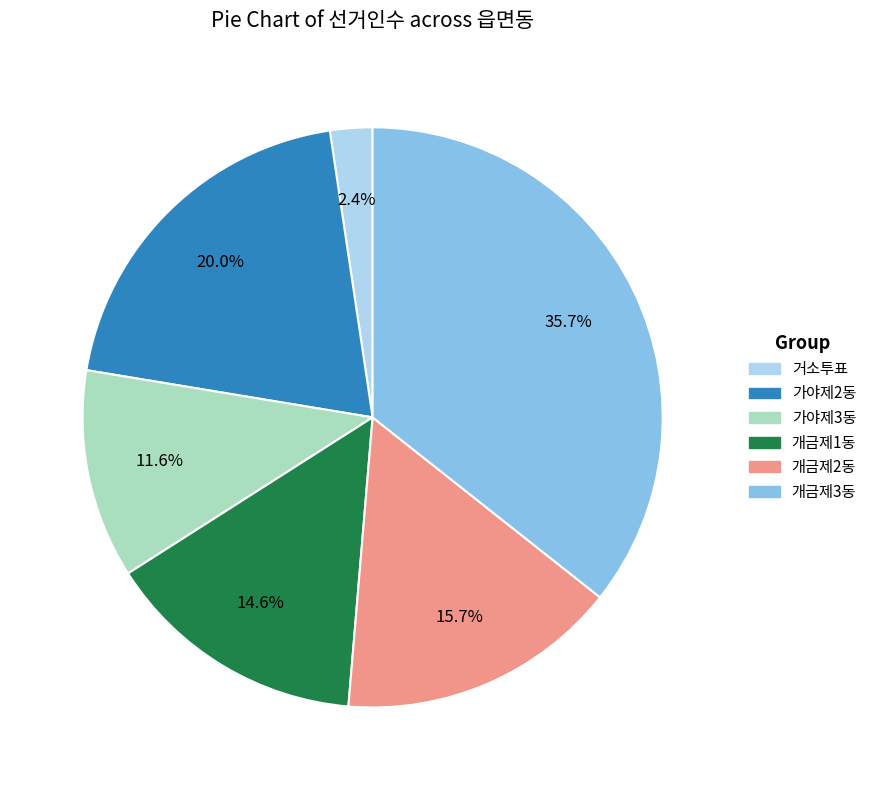

How many segments does this pie chart have?

6